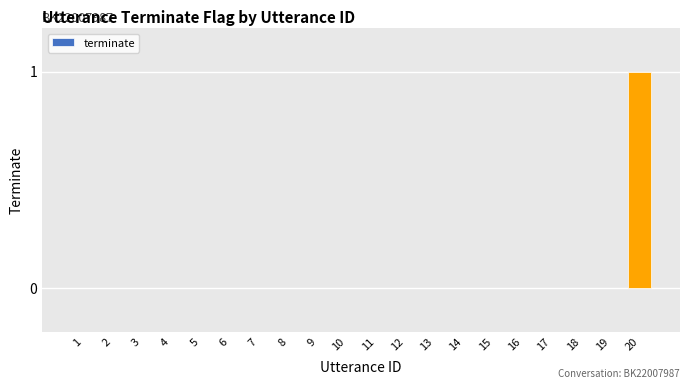

Is it true that the value at 18 is 0?

True